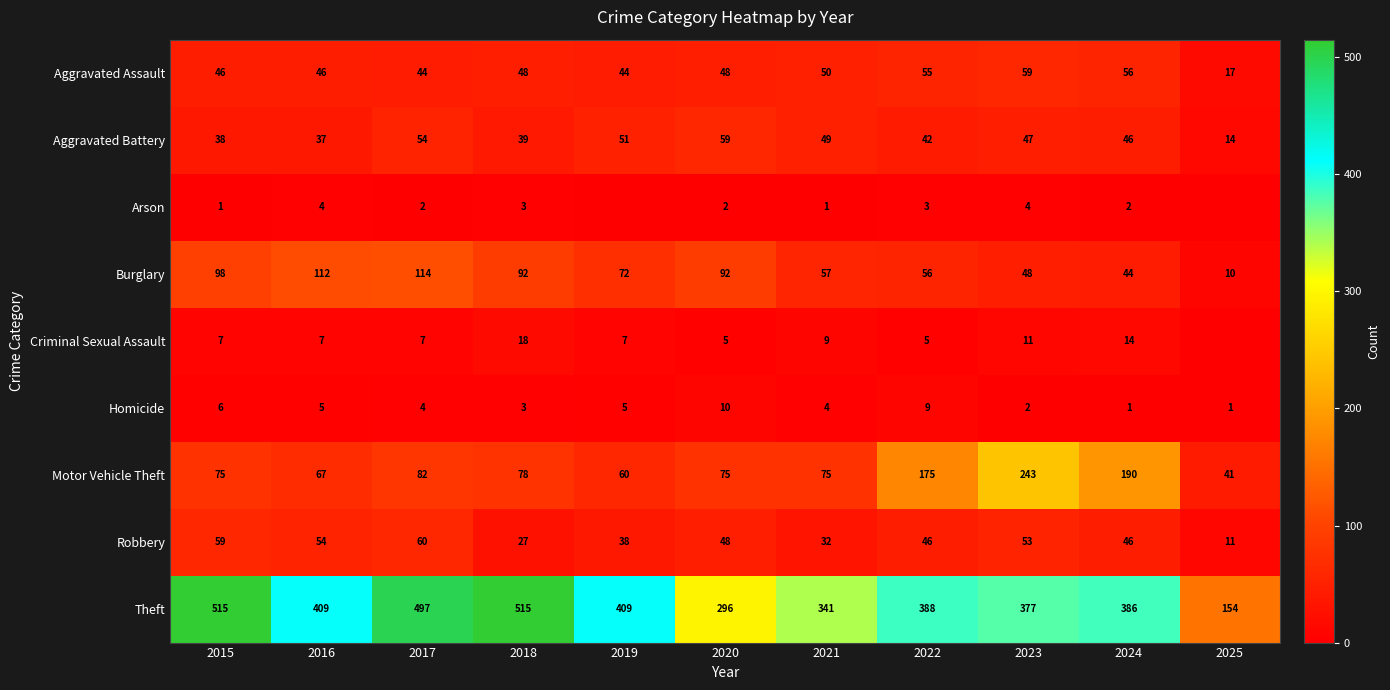

Is the value of Homicide at 2016 greater than the value of Arson at 2018?

Yes